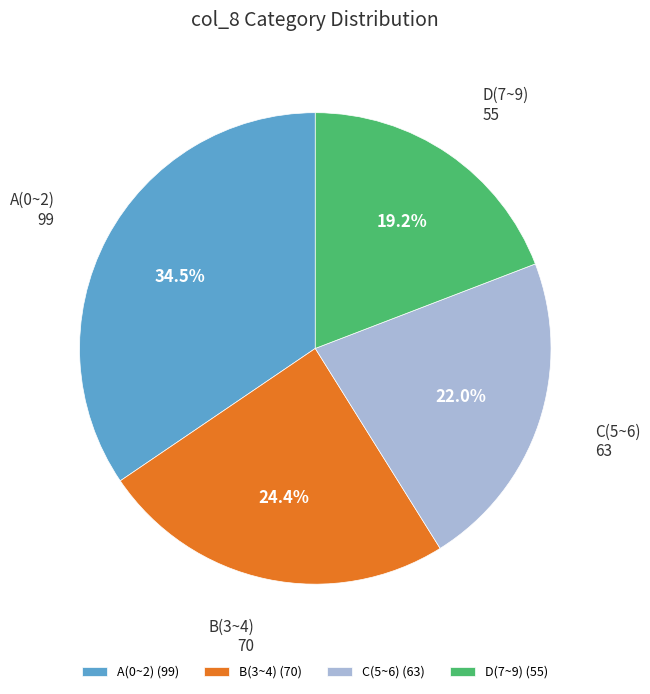

What is the total percentage of B(3~4) and D(7~9)?

43.6%